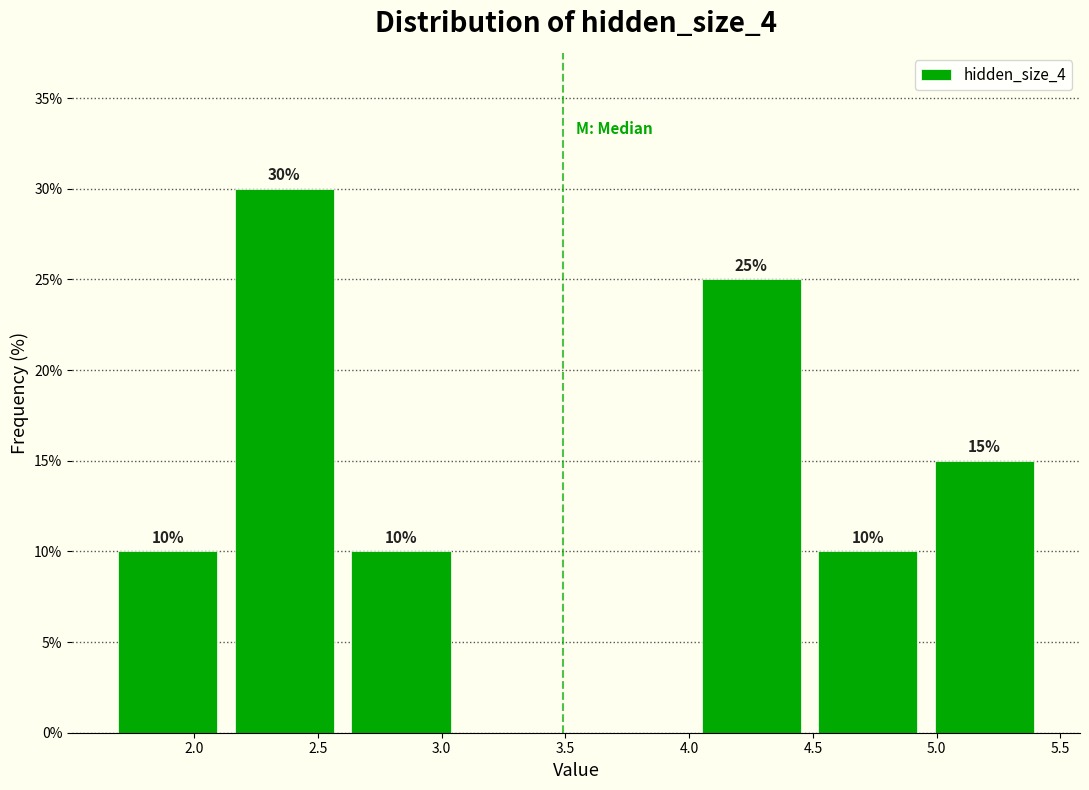

Over which range of the x-axis is the bar tallest?

2.15 to 2.60